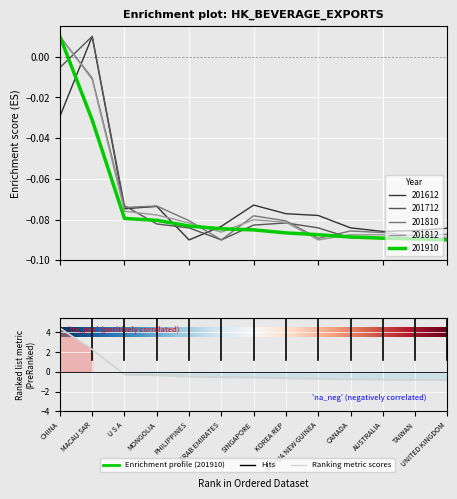

Which series has the largest total across all categories?

201612